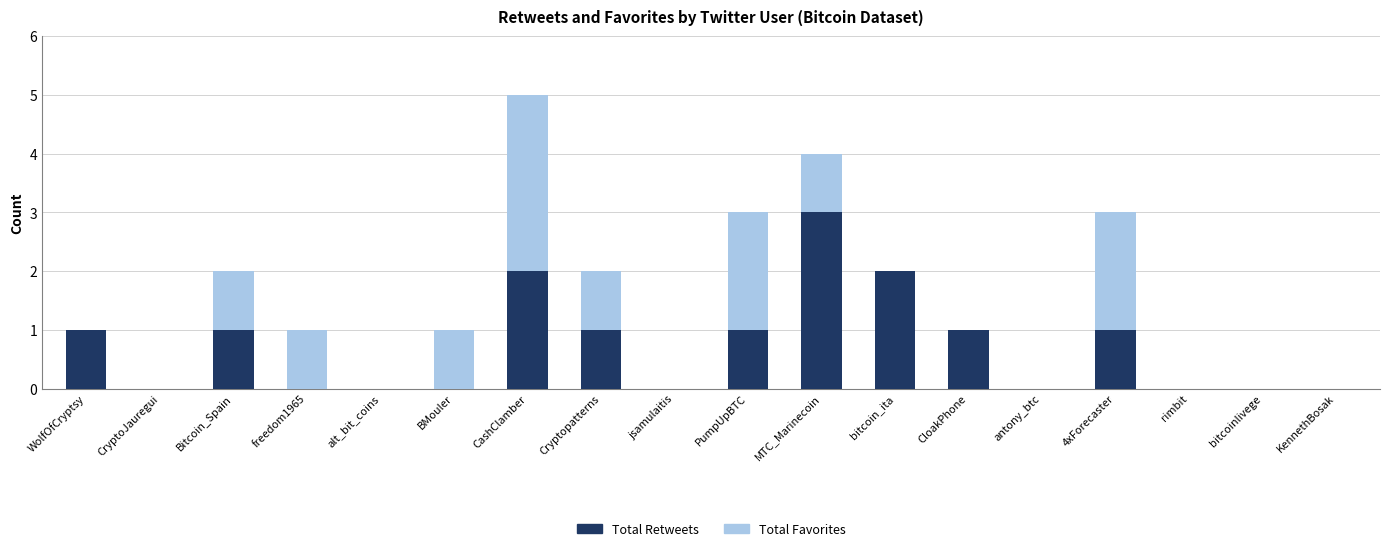

What is the sum of all Total Retweets values?

13